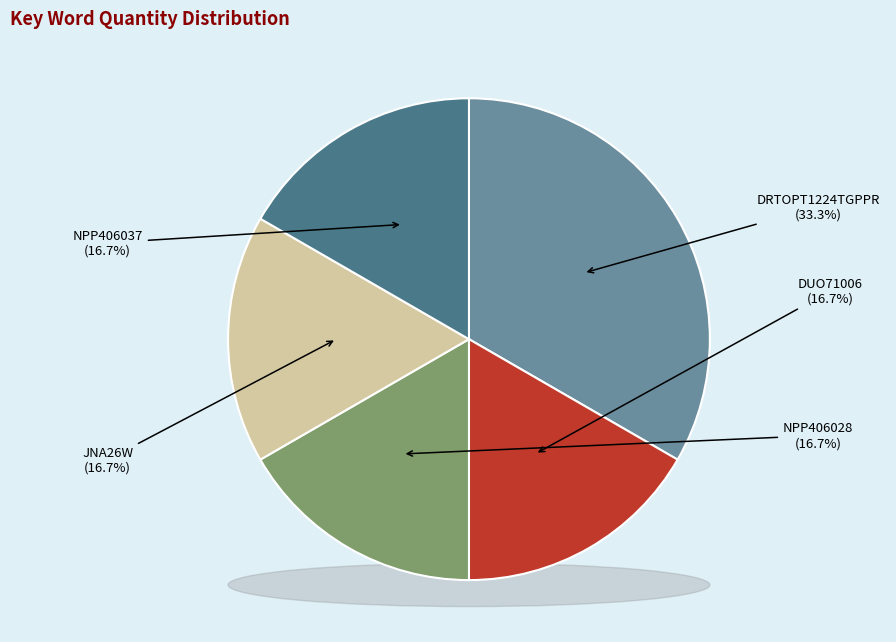

What is the total percentage of NPP406037 and NPP406028?

33.3%